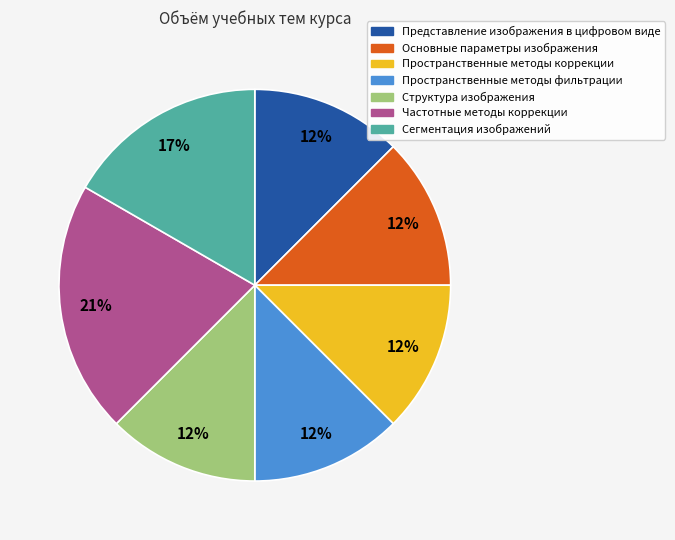

To the nearest percent, what is the average slice percentage?

14%